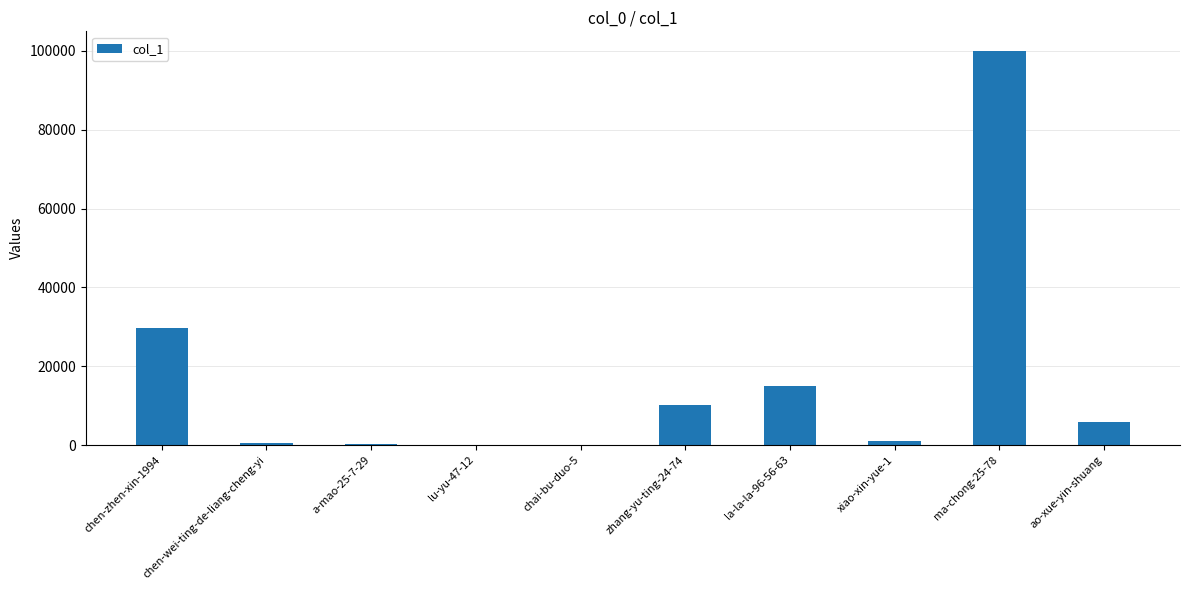

What is the sum of all values?

162729